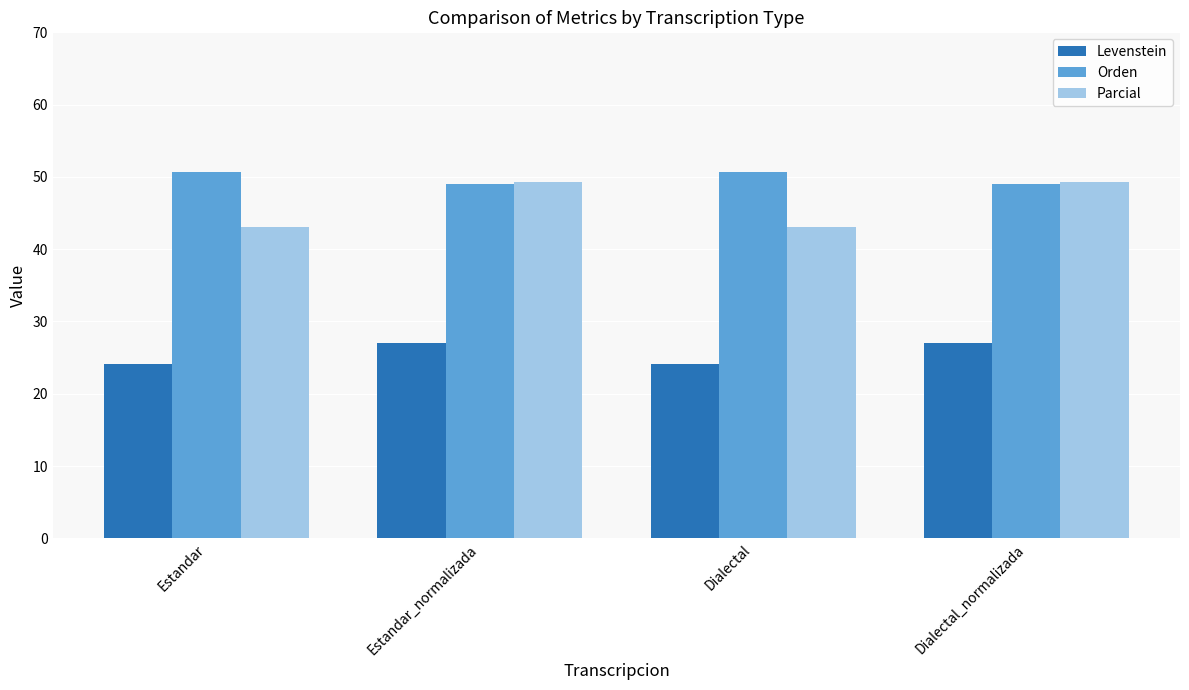

What is the difference between the highest and lowest values at Estandar?

26.5